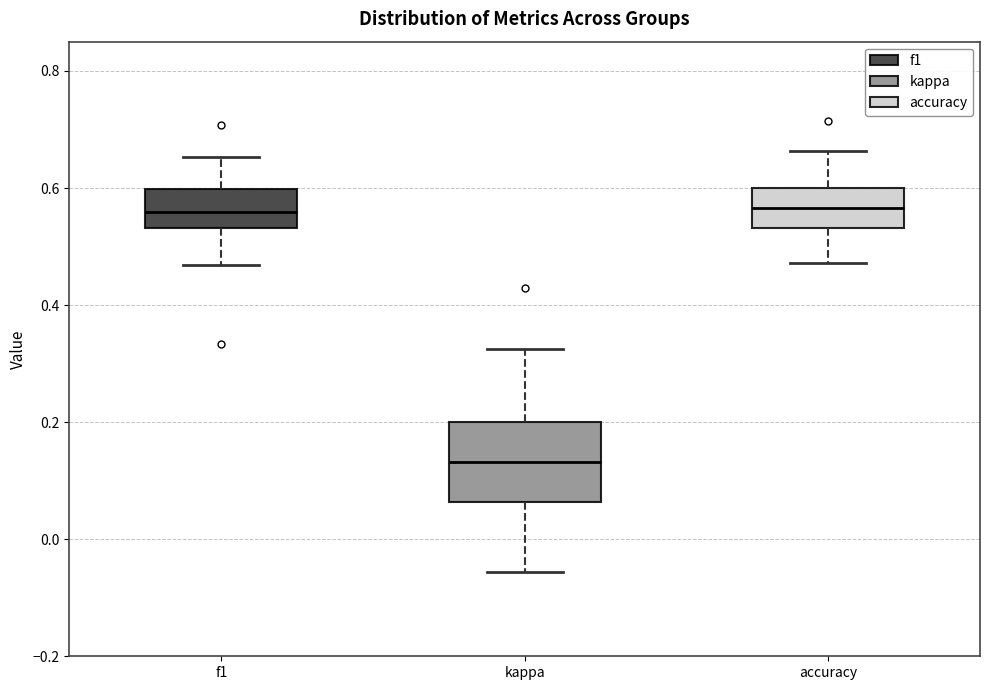

Where is the upper edge of the box for f1 on the y-axis? The values are not printed on the chart, so give them approximately, as read against the axis.

0.60